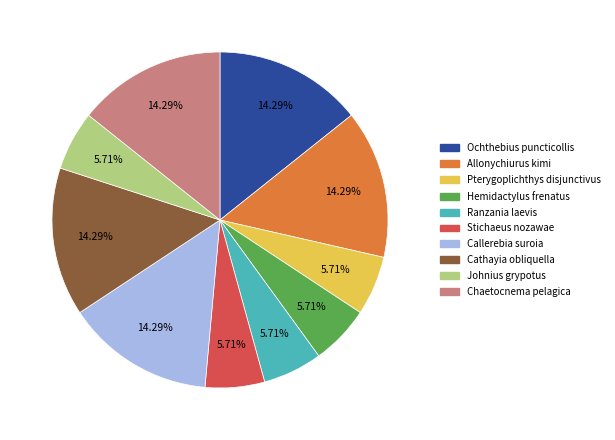

How many slices are in this pie chart?

10